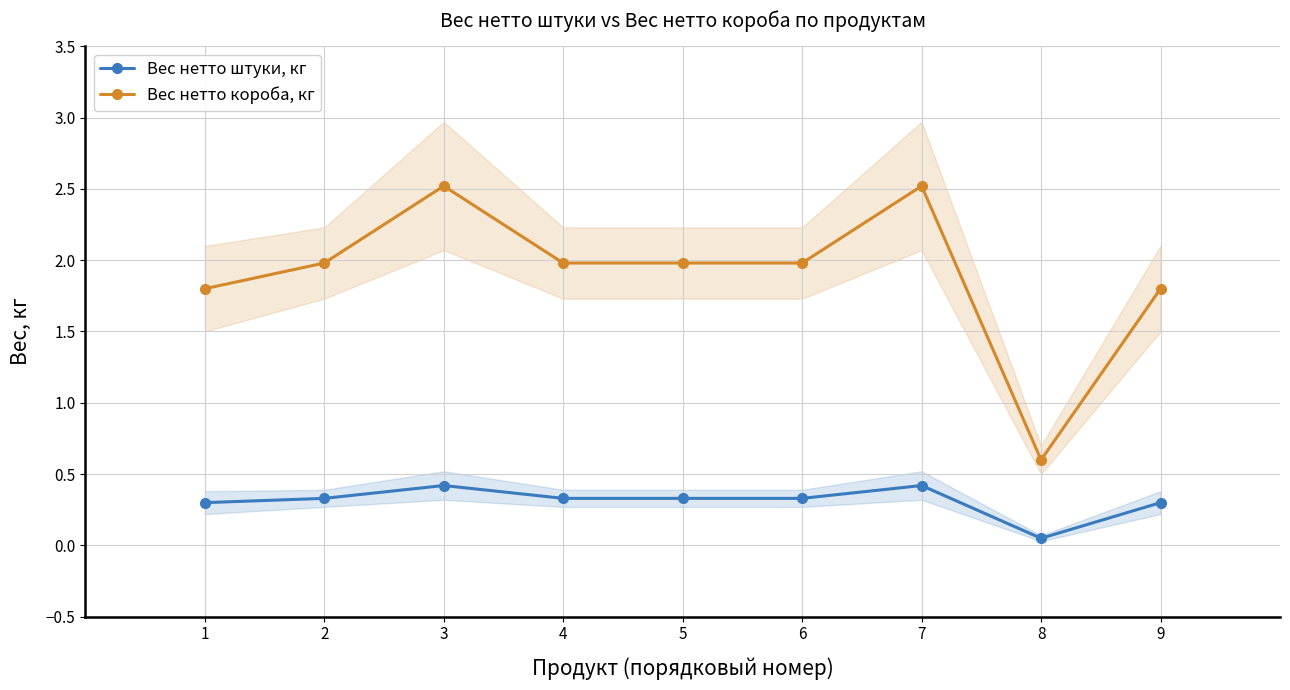

What is the value of the Вес нетто штуки, кг point at the 4th from the left?

0.3